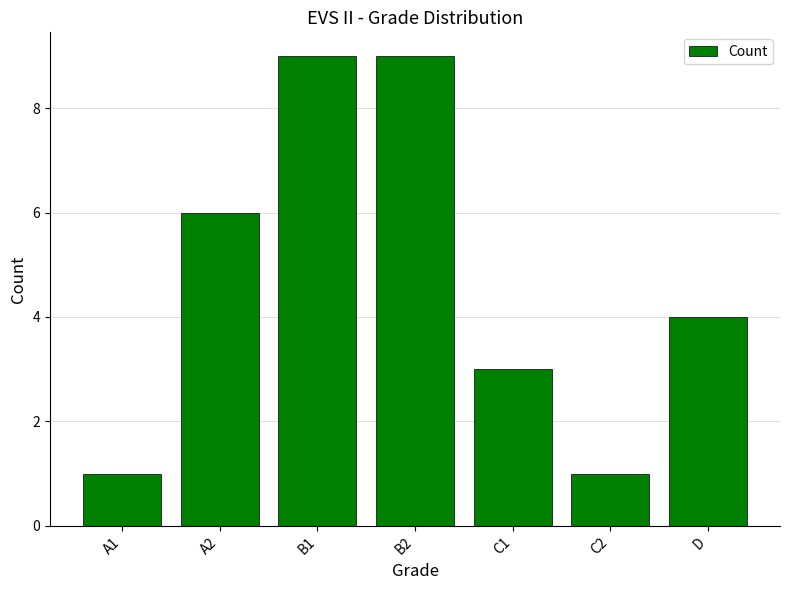

What position from the left is B1?

3